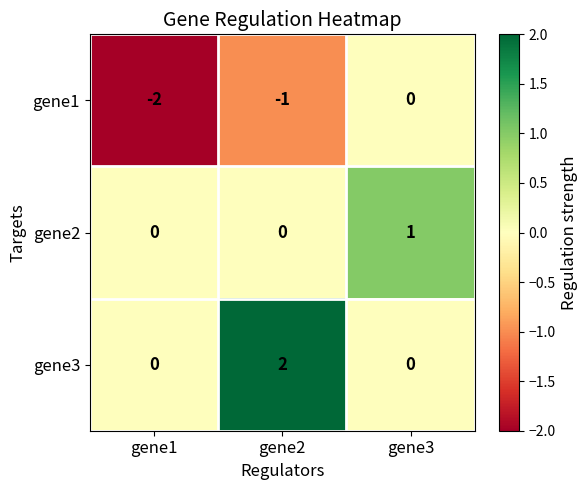

What is the difference between the highest and lowest values at gene1?

2